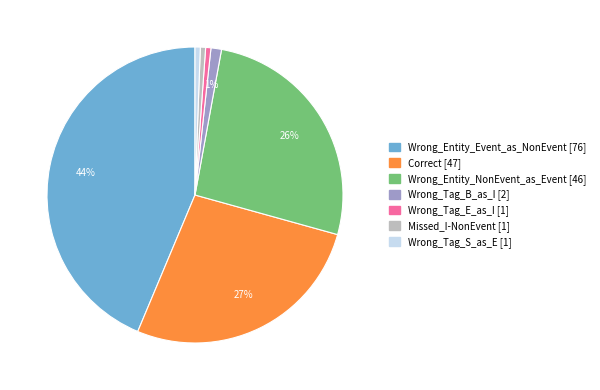

To the nearest percent, what percentage of the pie is Wrong_Tag_S_as_E?

1%